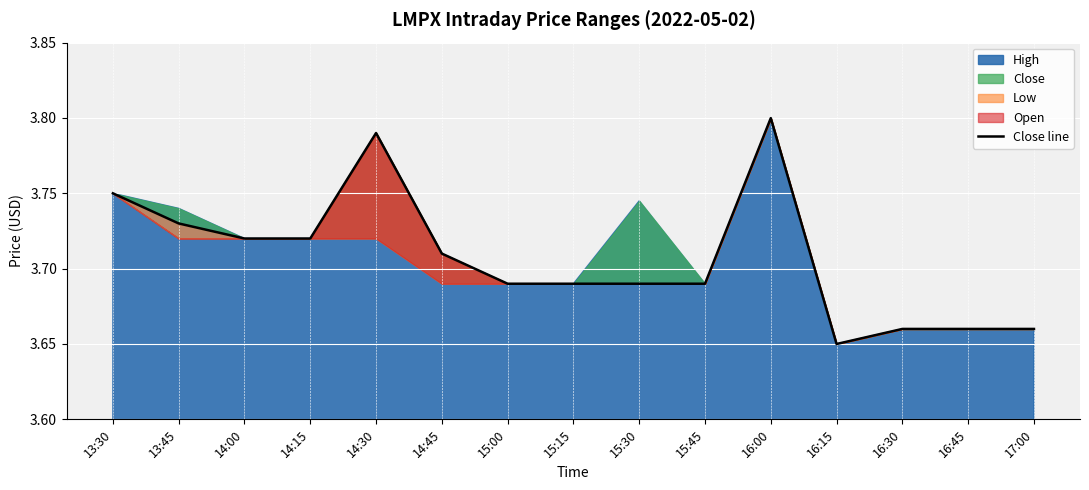

What is the approximate value at 16:45?

3.7